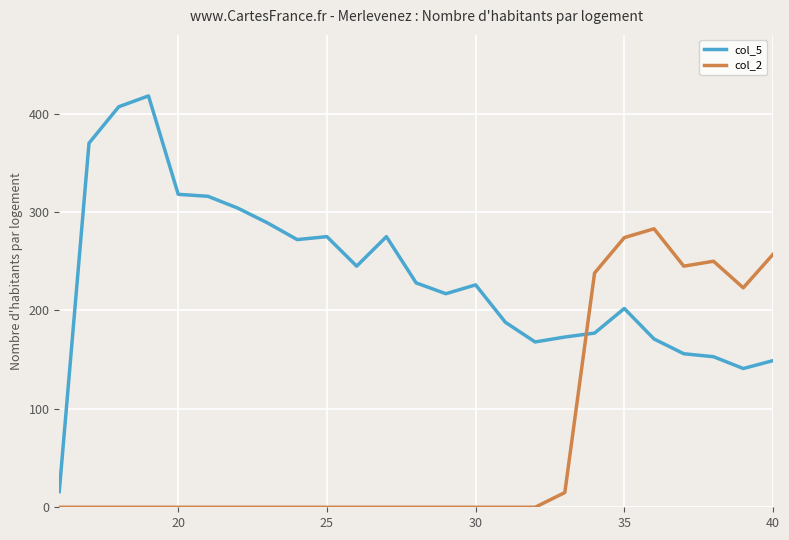

What is the maximum value shown in the chart?

418